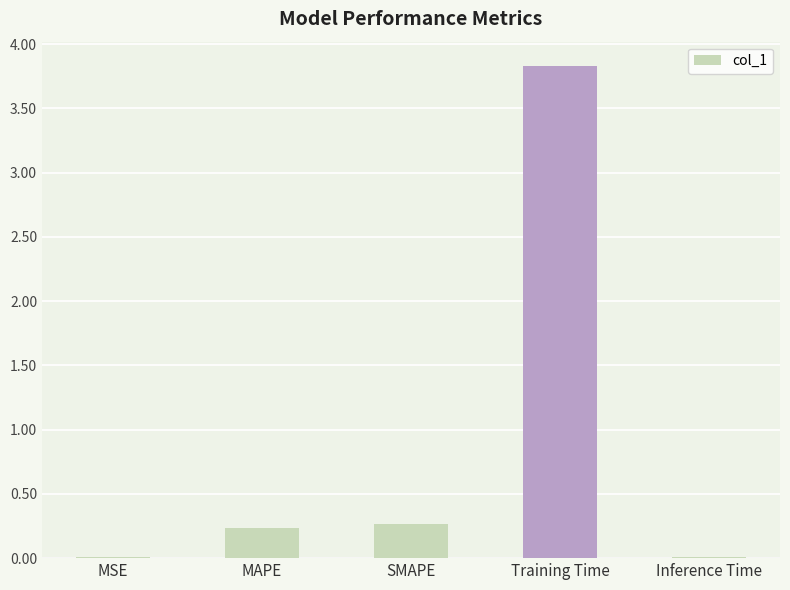

The chart shows a value of 0.2 at MAPE. True or false?

True